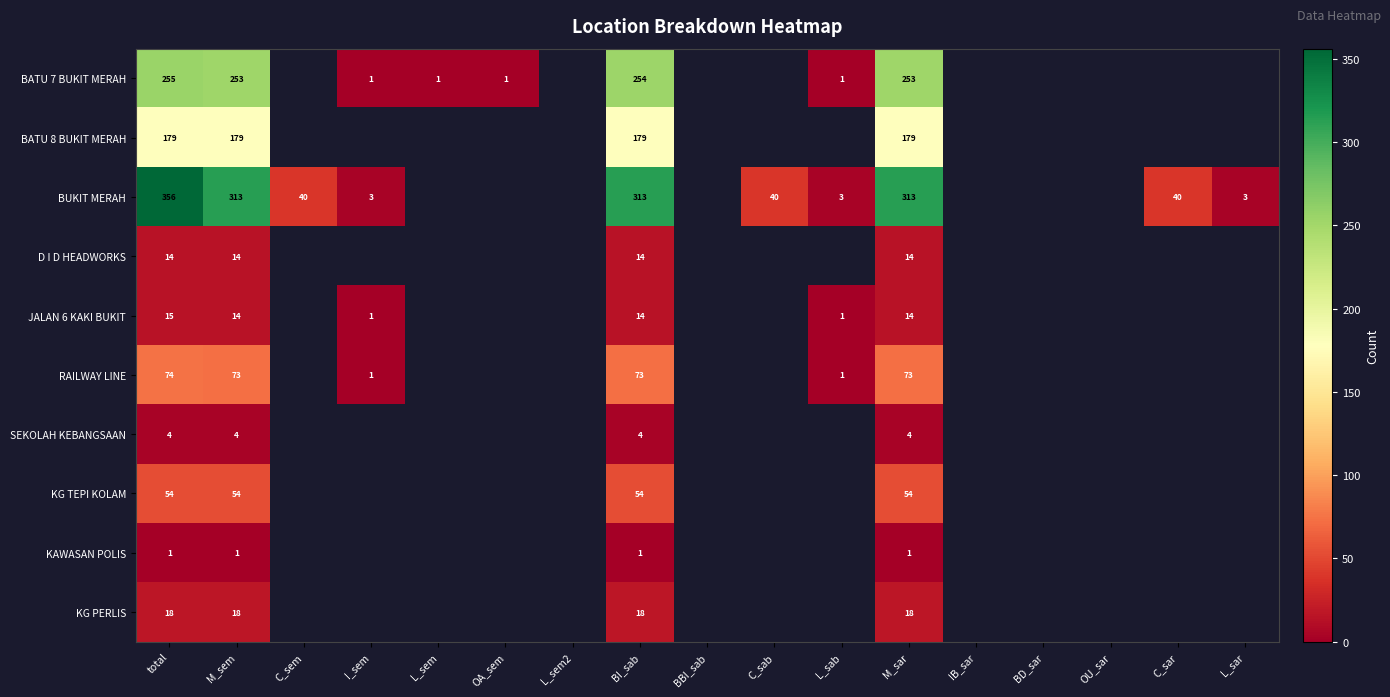

Is the value of KG TEPI KOLAM at BBI_sab greater than the value of BATU 7 BUKIT MERAH at OA_sem?

No